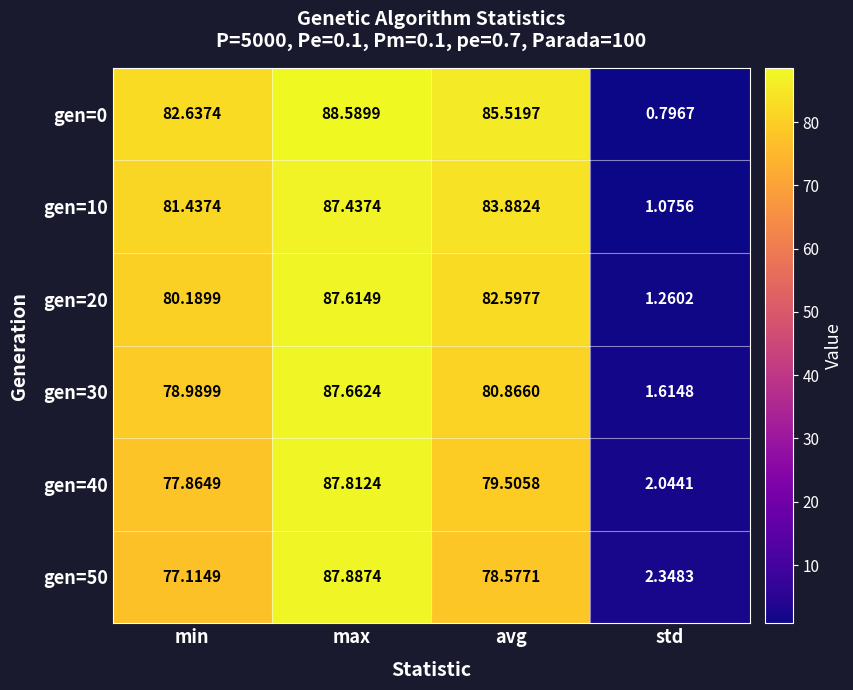

How many categories are shown in the chart?

4